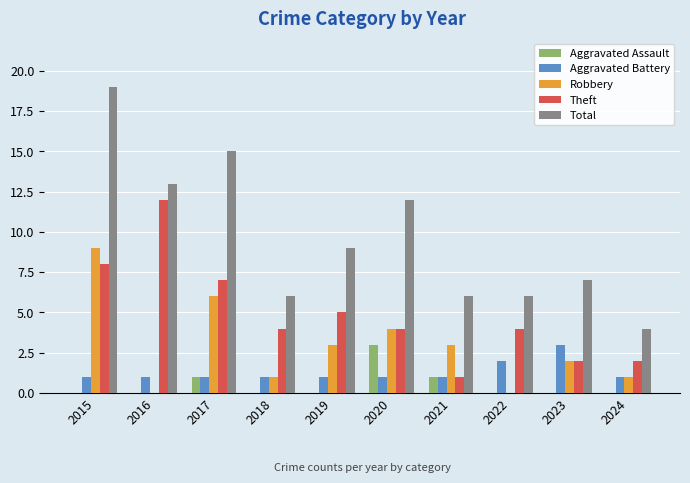

Which series changed the most between 2015 and 2024?

Total